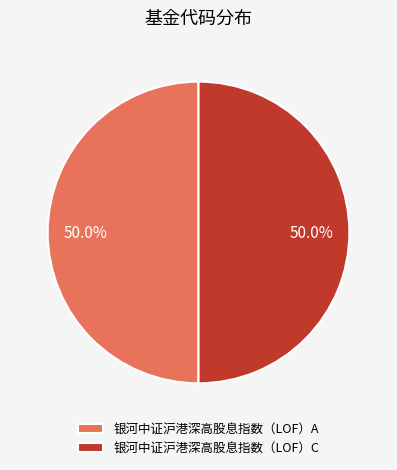

Approximately how many times larger is the value at 银河中证沪港深高股息指数（LOF）A compared to 银河中证沪港深高股息指数（LOF）C?

1.0